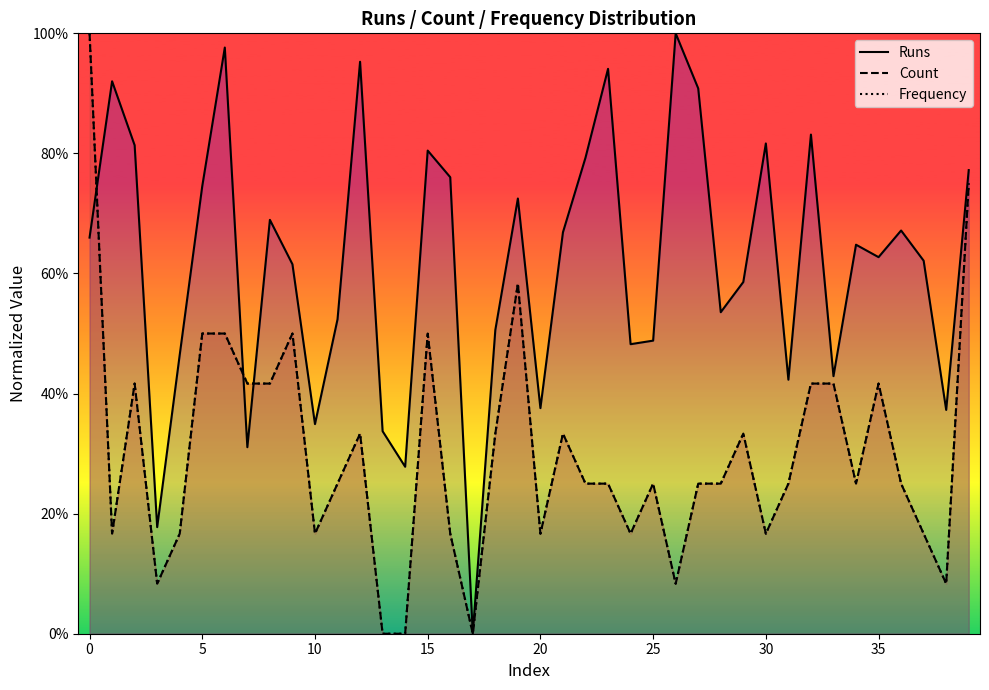

True or false: Count and Frequency cross at least once.

False